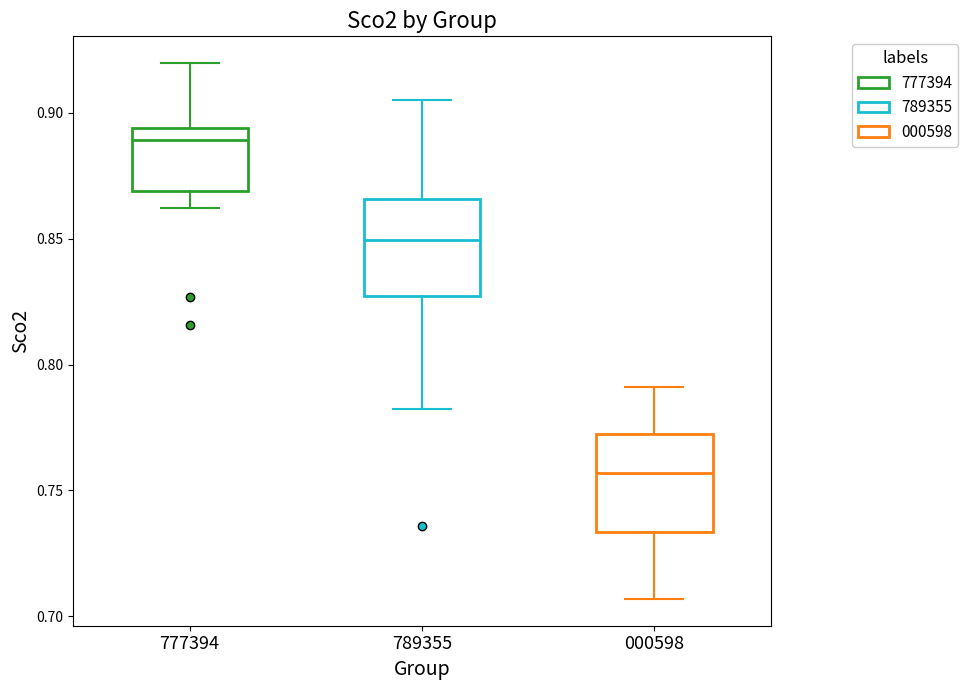

Which box's median line is the highest?

777394